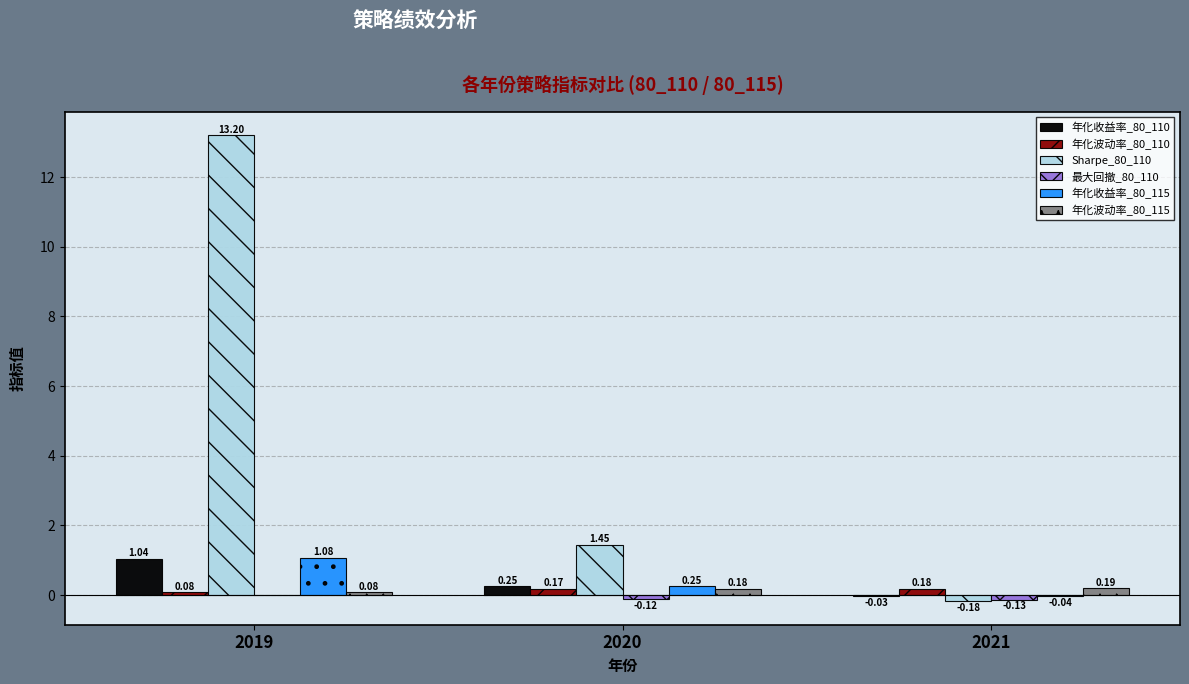

Between 2019 and 2021, which series saw the biggest shift?

Sharpe_80_110